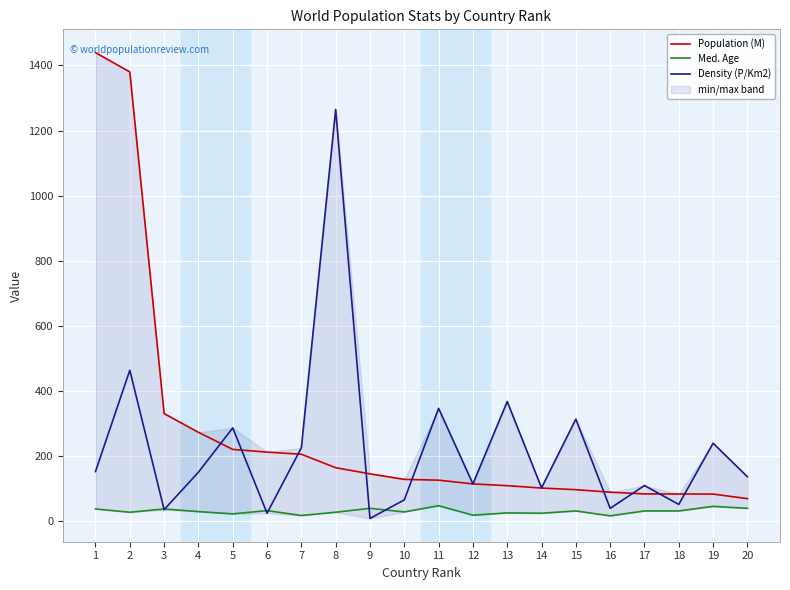

Which series has the largest total across all categories?

Population (M)